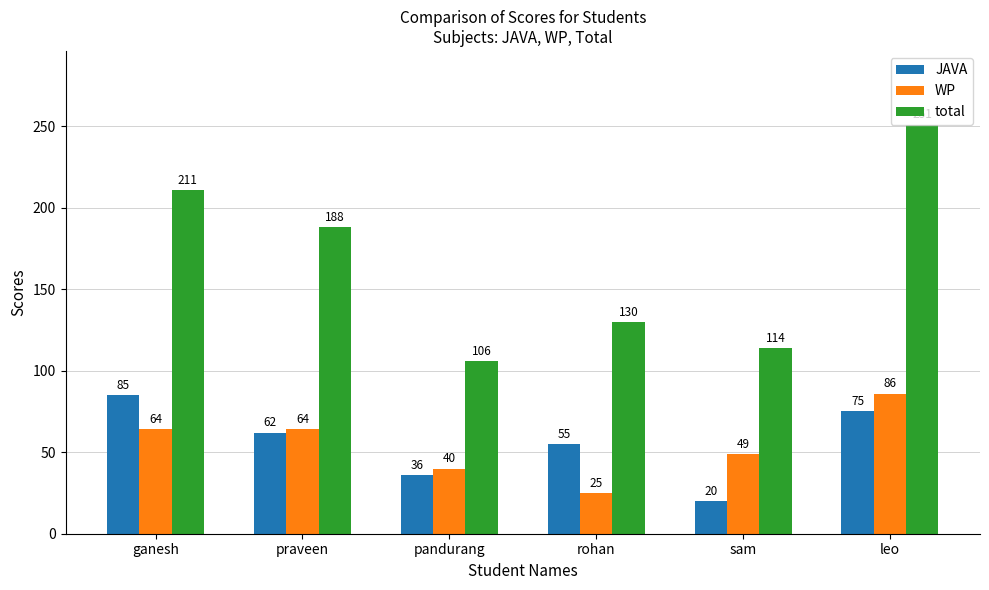

Rank the categories by total value from lowest to highest.

pandurang, sam, rohan, praveen, ganesh, leo